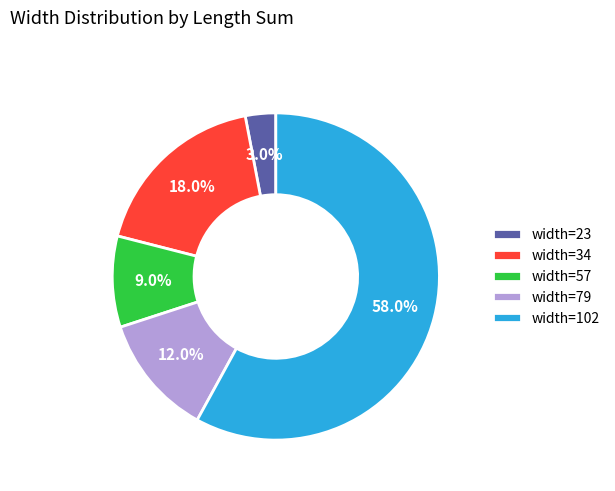

Is there a majority slice in this chart?

Yes